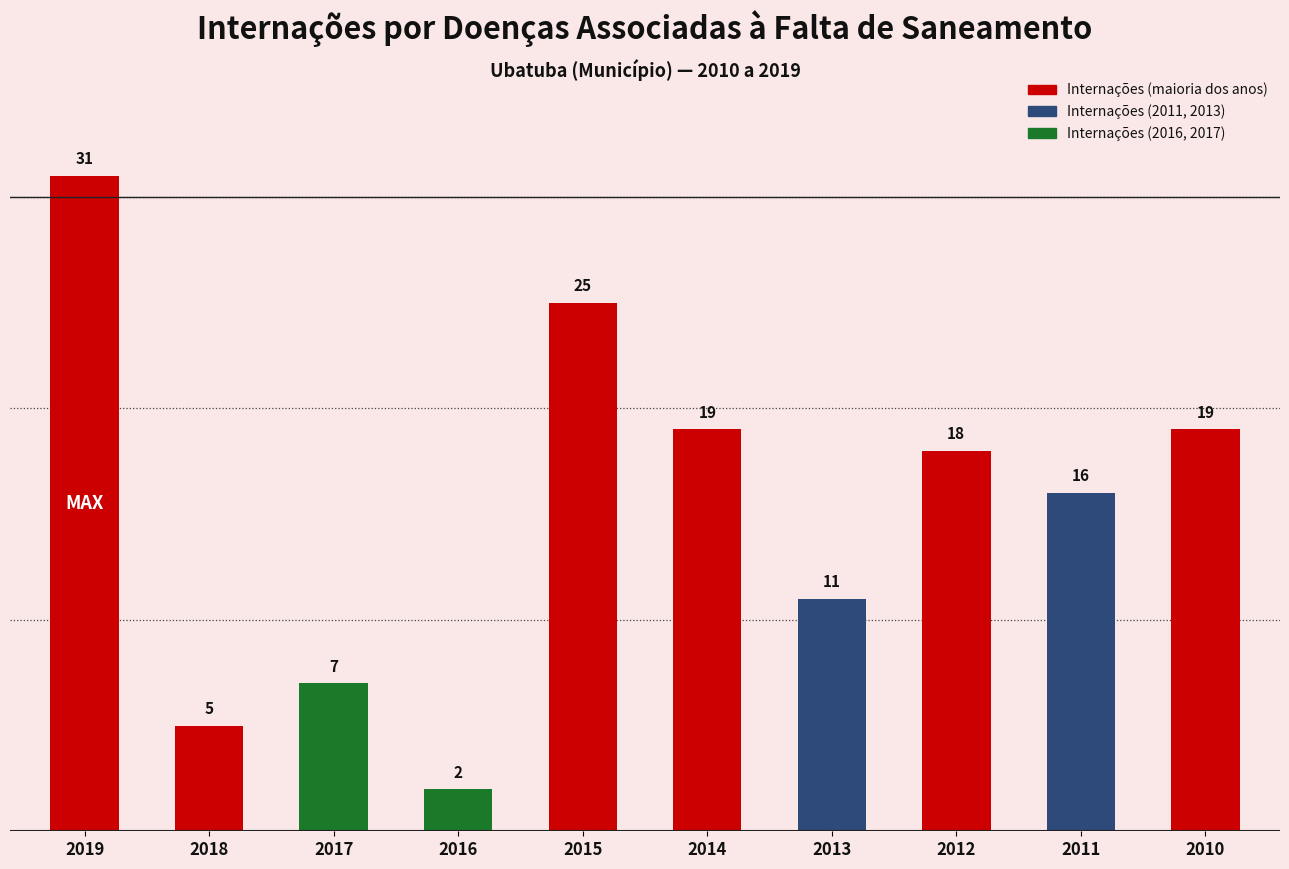

At which category does the chart reach its minimum across all series?

2016